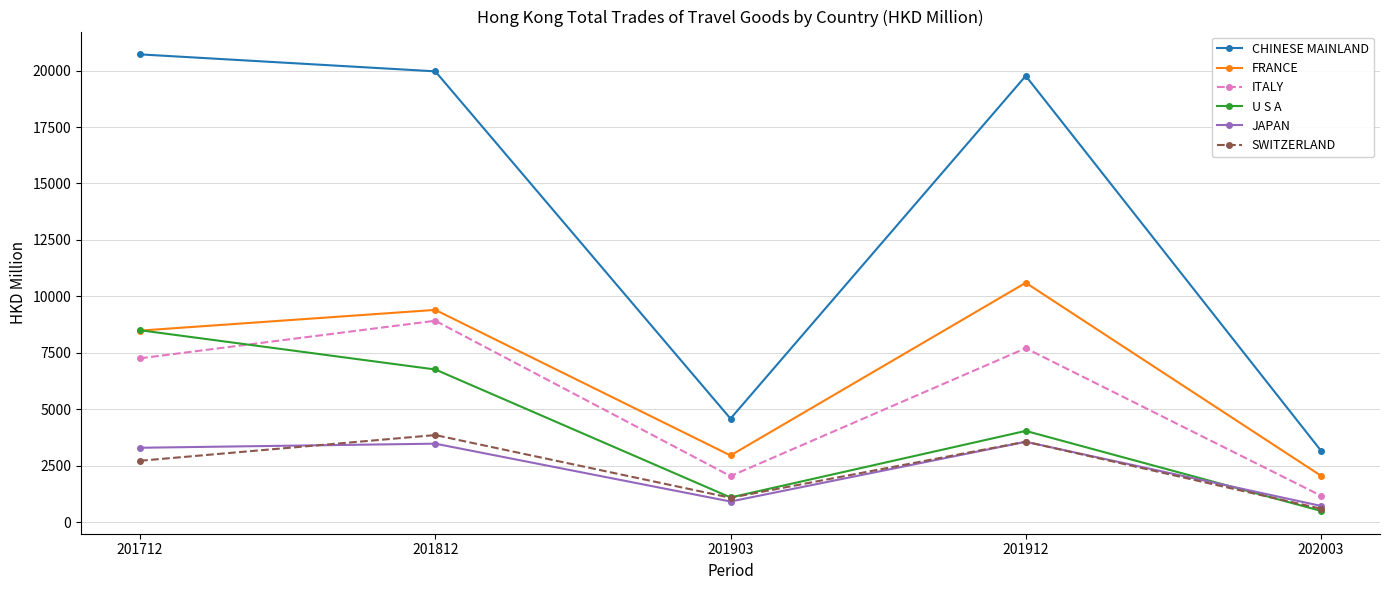

How many lines are shown in the chart?

6